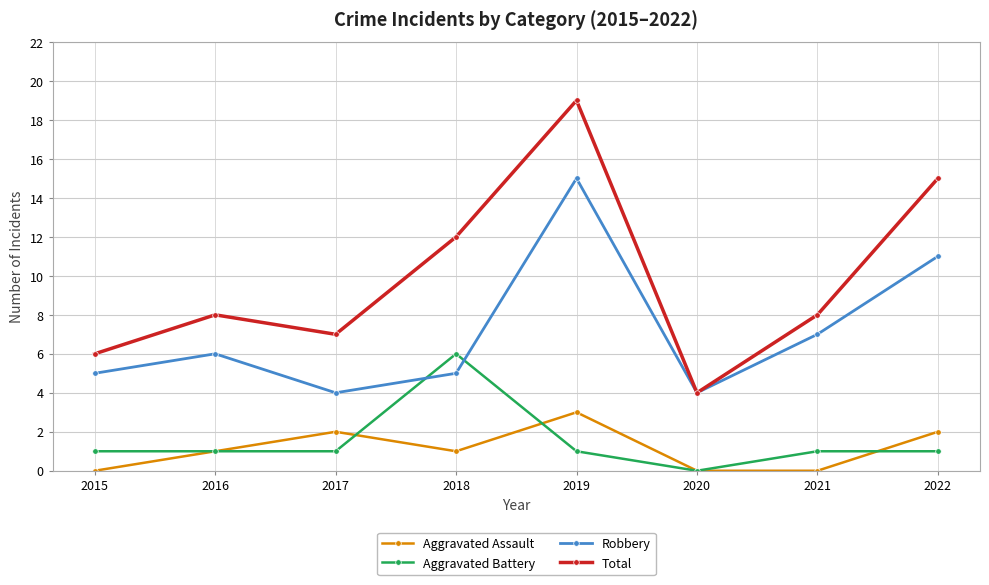

What is the approximate value of Robbery at 2017?

4